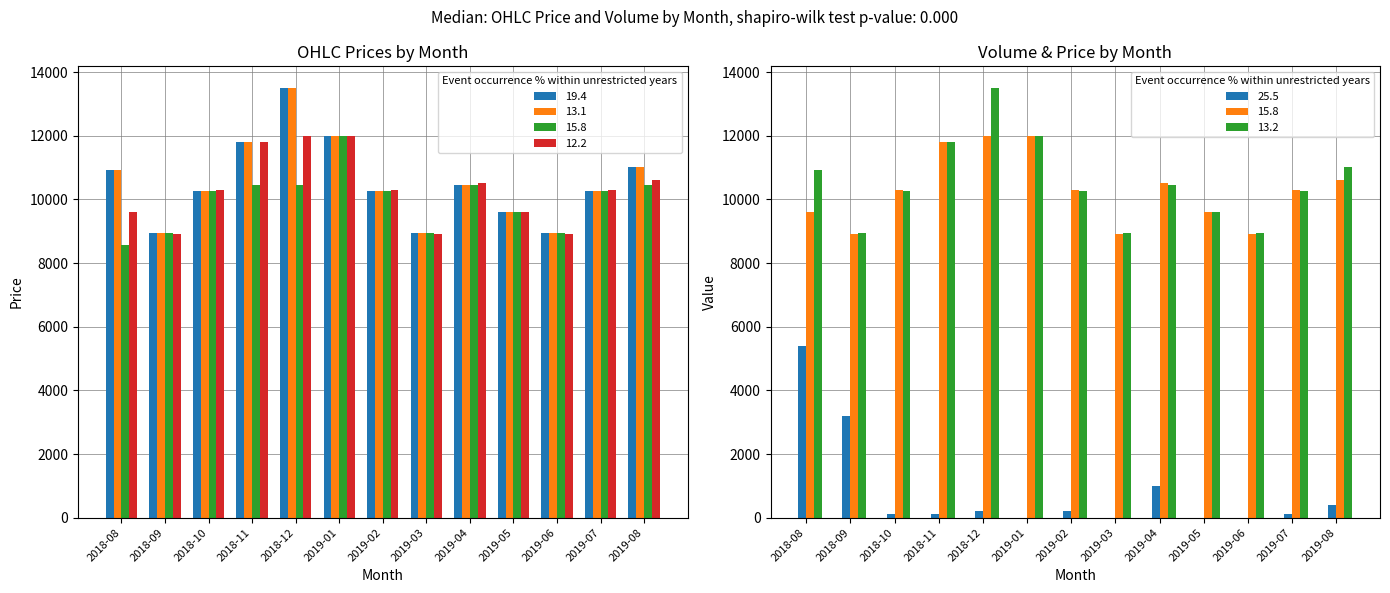

How many data points in Open are less than 10272?

4